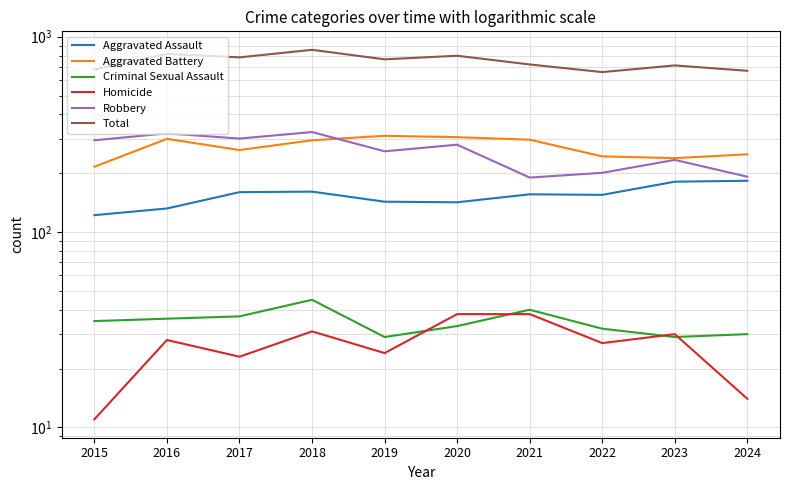

What is the value of the Homicide point at the 9th from the left?

30